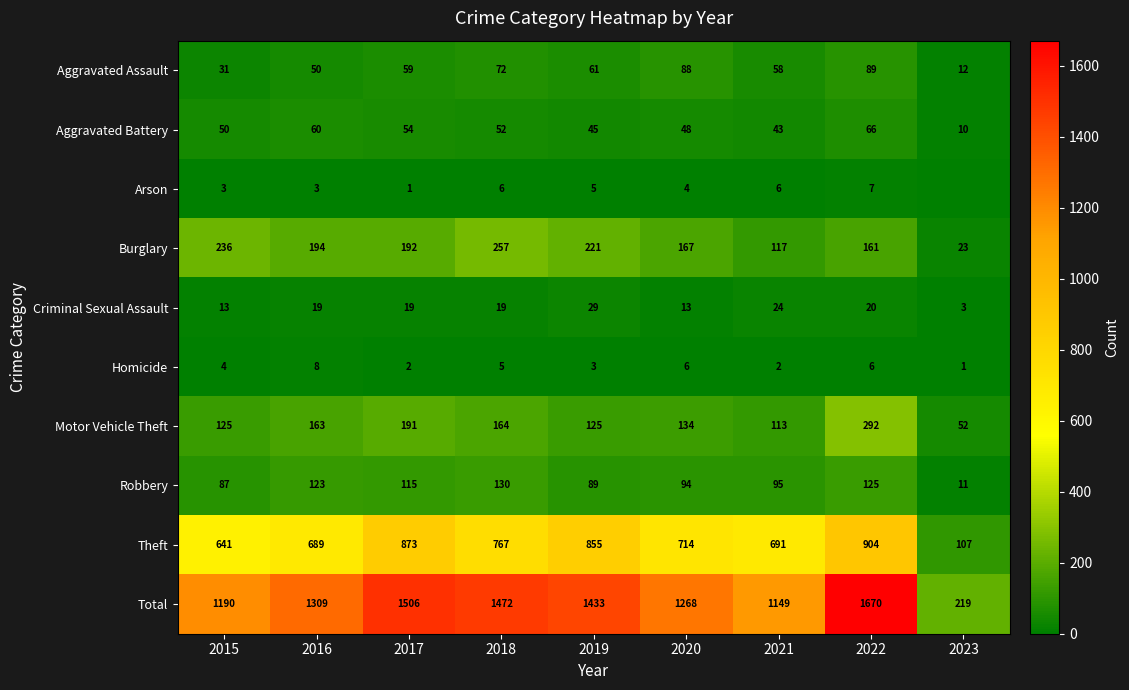

How many values in the Motor Vehicle Theft series are below 134?

4